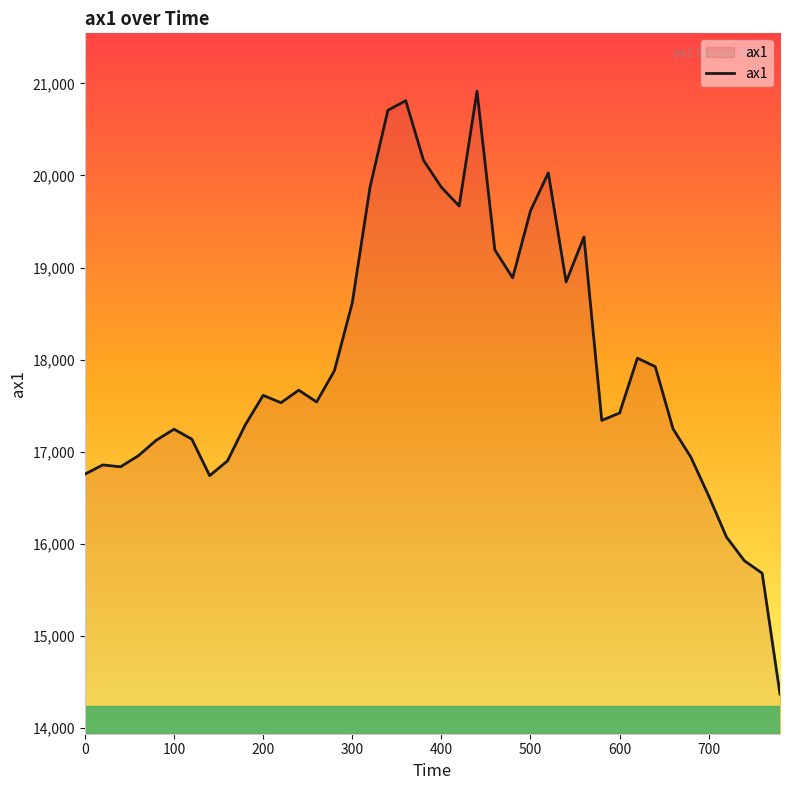

What is the difference between the maximum and minimum values?

6548